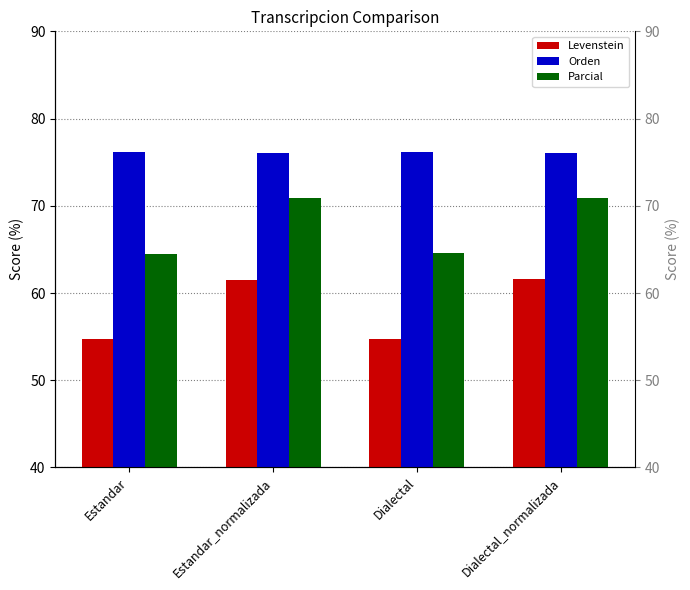

Which series has the widest spread of values?

Levenstein